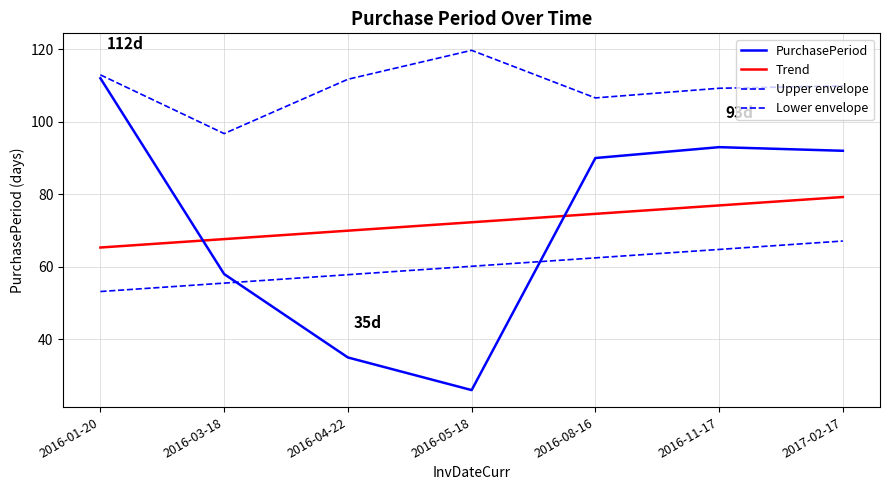

Rank the series at 2016-11-17 from lowest to highest value.

Lower envelope, Trend, PurchasePeriod, Upper envelope